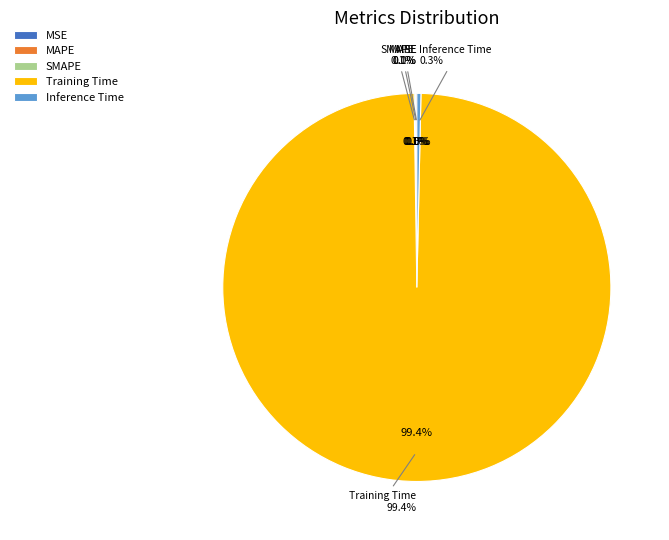

To the nearest percent, what is the combined percentage of Training Time and SMAPE?

100%